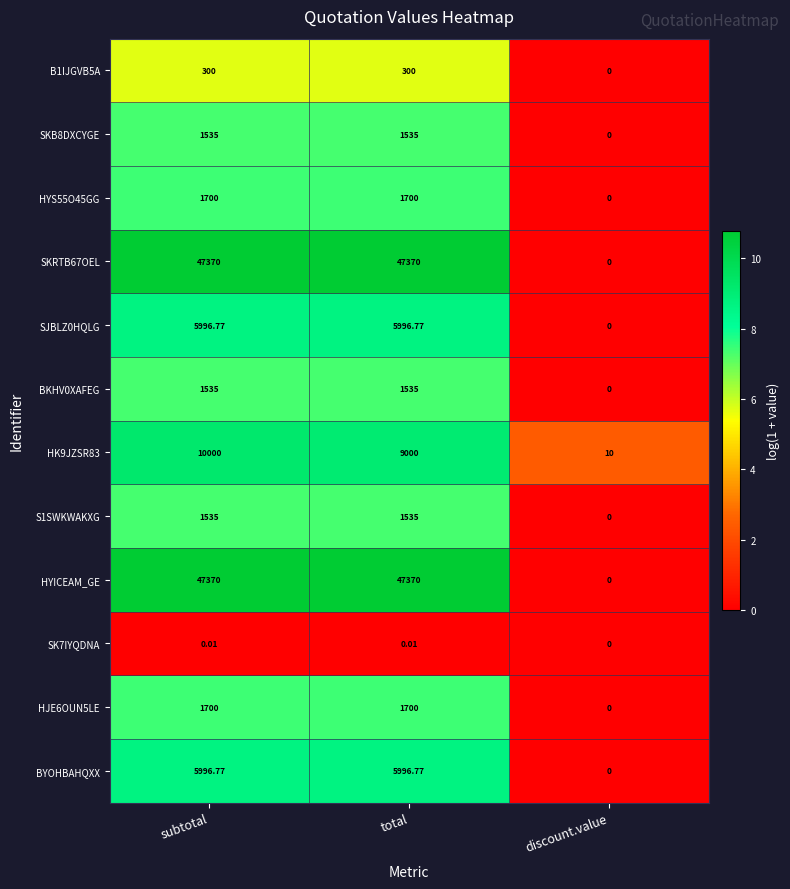

At which category does the chart reach its minimum across all series?

discount.value